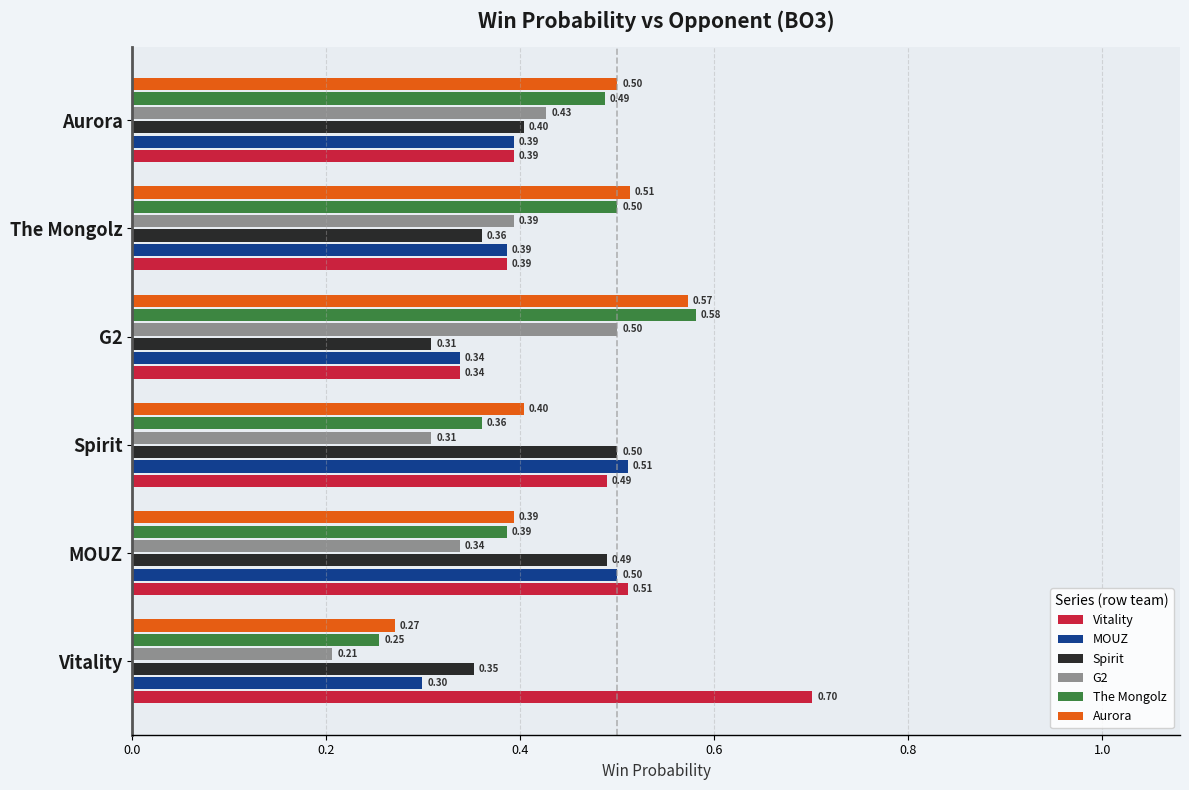

Where is Aurora nearest to the value 0?

Vitality